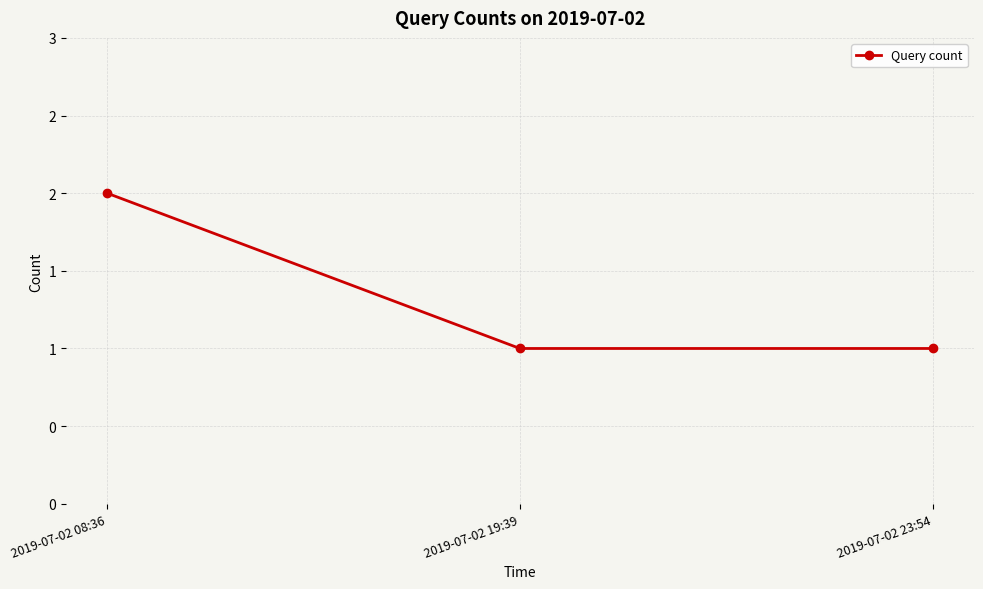

Between 2019-07-02 23:54 and 2019-07-02 19:39, which is larger?

2019-07-02 23:54